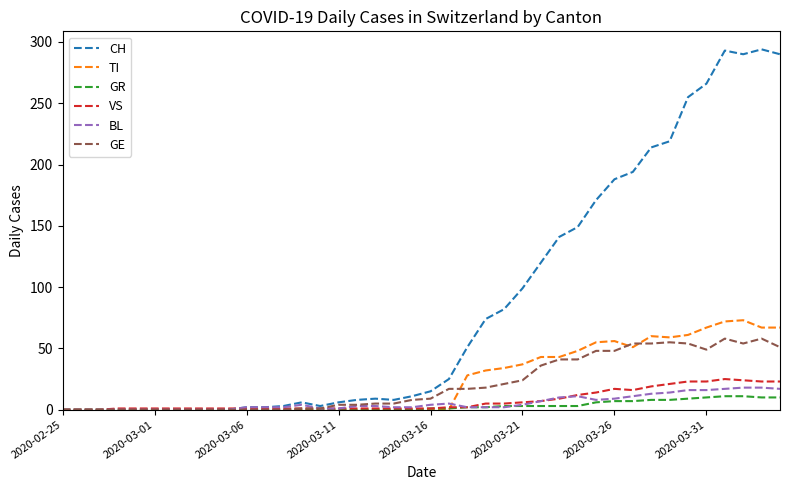

What is the maximum value for BL?

18